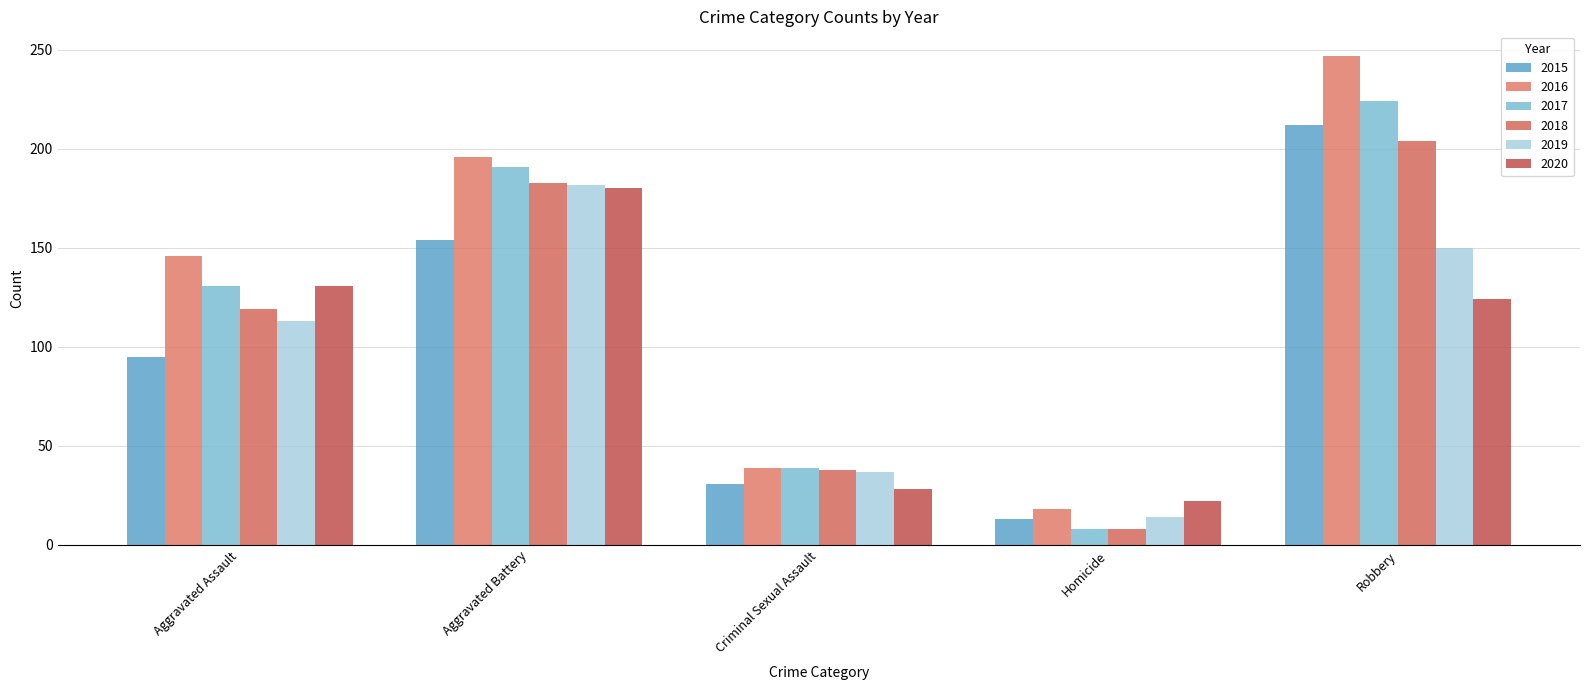

Which series has the widest spread of values?

2016